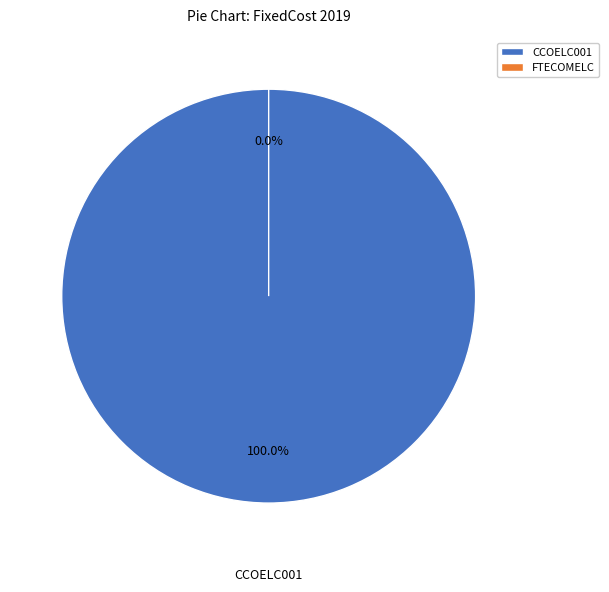

To the nearest percent, what is the average slice percentage?

50%